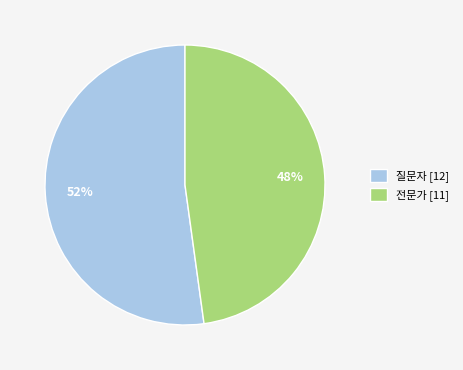

What is the ratio of the value at 전문가 [11] to the value at 질문자 [12]?

0.9